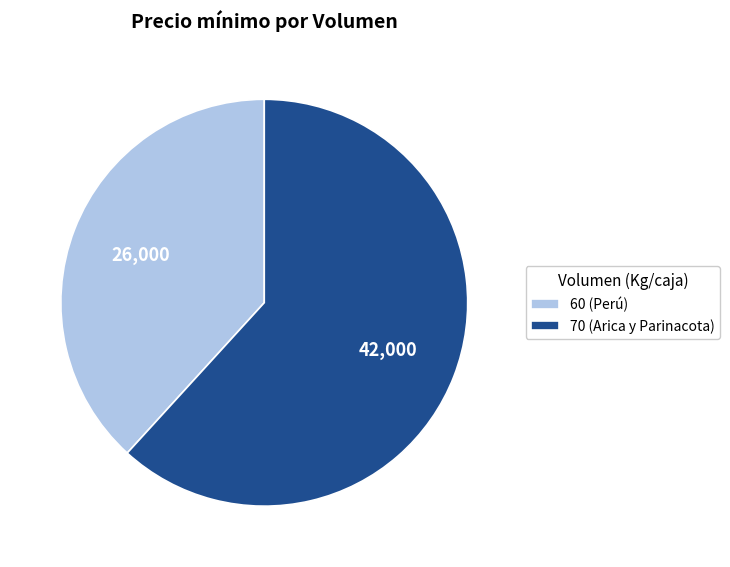

What is the smallest slice in the pie chart?

60 (Perú)